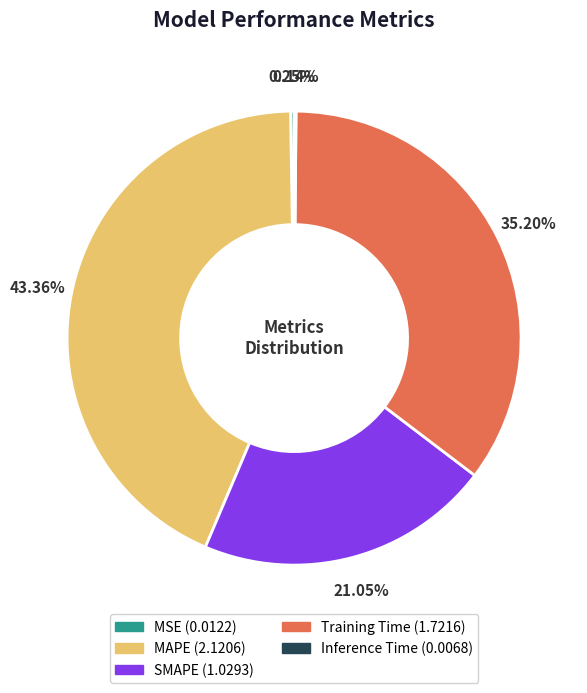

Does any single category account for the majority?

No